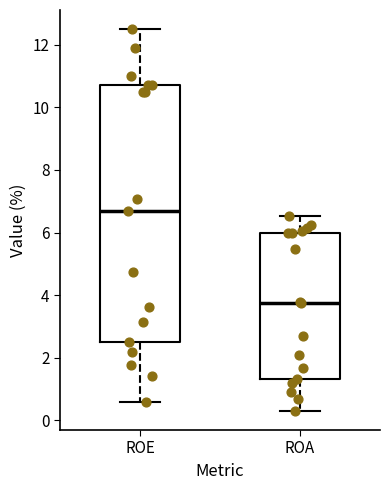

Comparing the boxes themselves (not the whiskers), which one is the tallest?

ROE